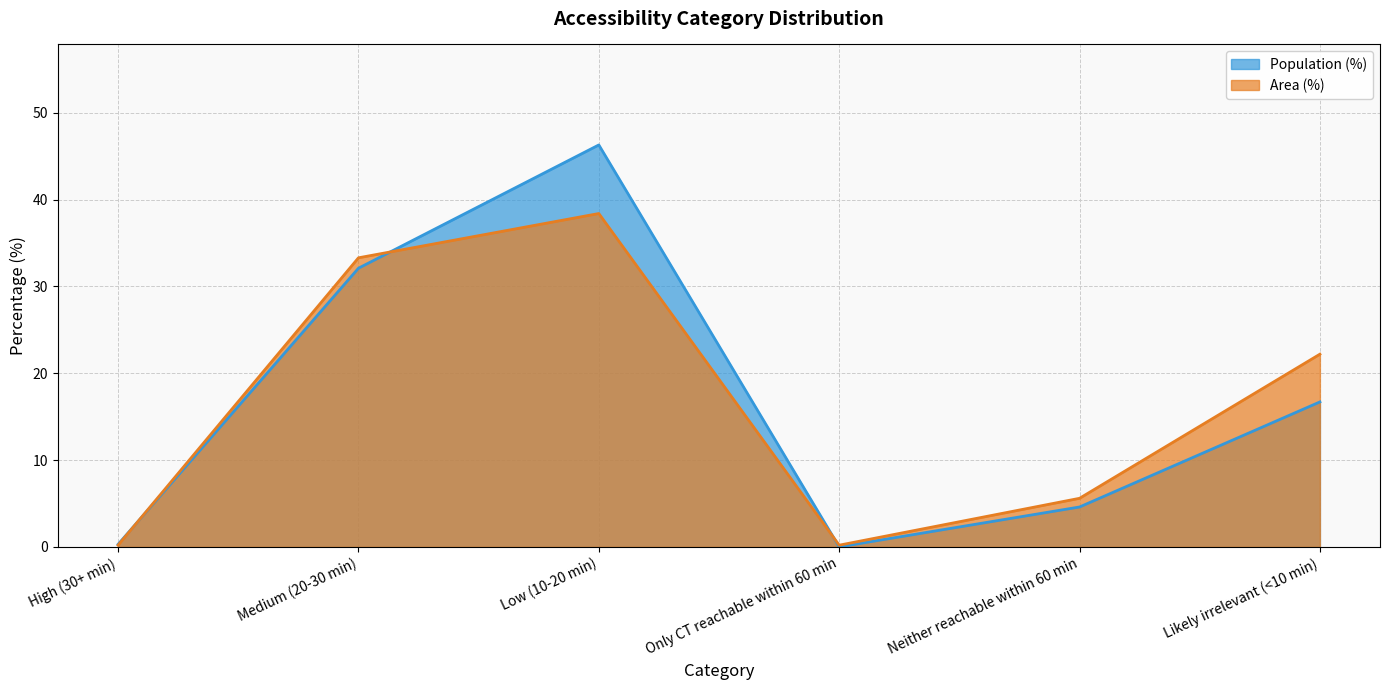

How many categories are shown in the chart?

6